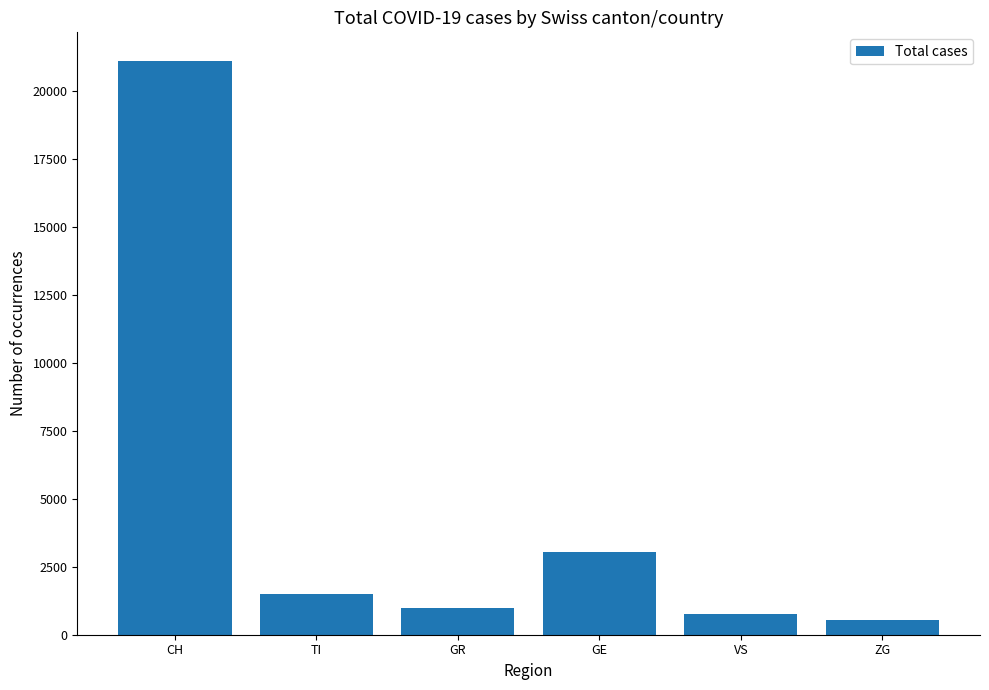

What is the label of the 2nd bar from the right?

VS